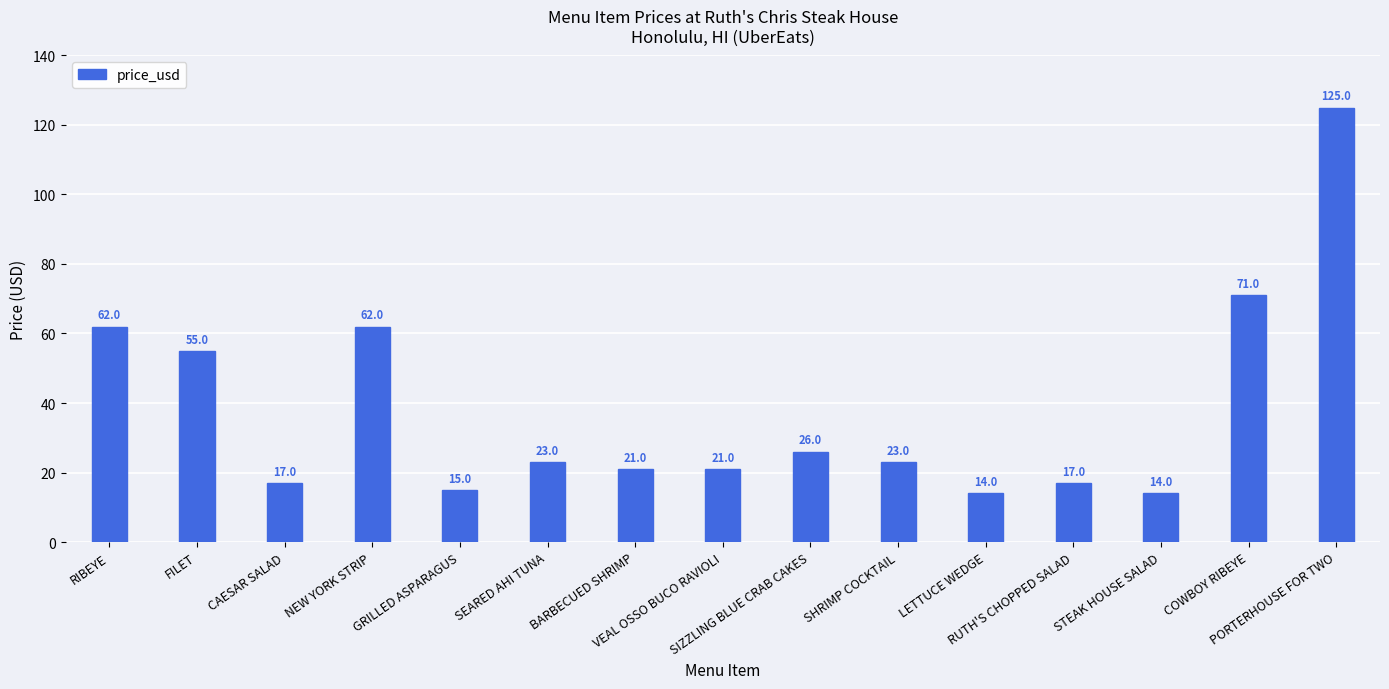

How many values are below 23?

7